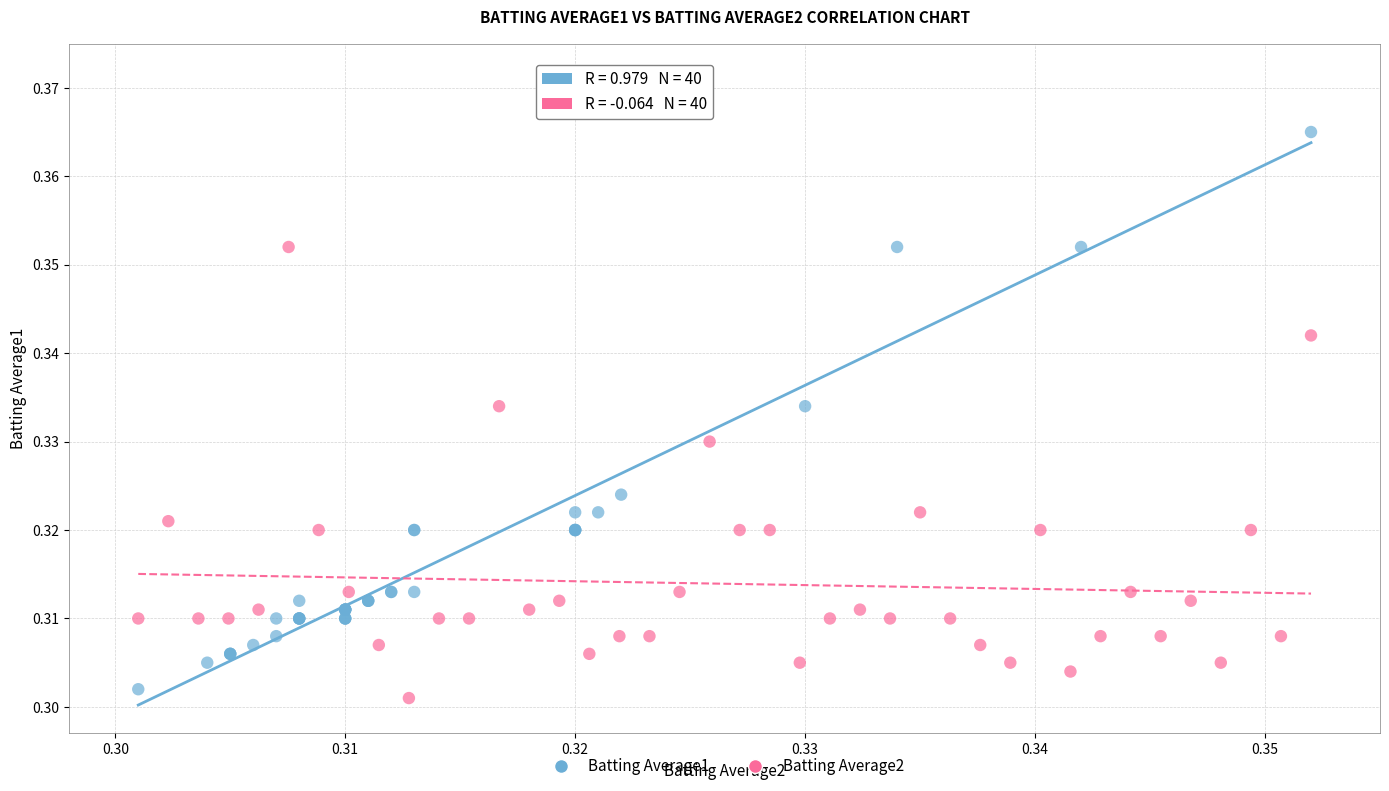

Which series contains the highest Y value?

Batting Average1